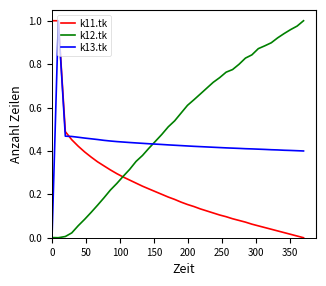

List the series in order of their overall mean, highest first.

k12.tk, k13.tk, k11.tk